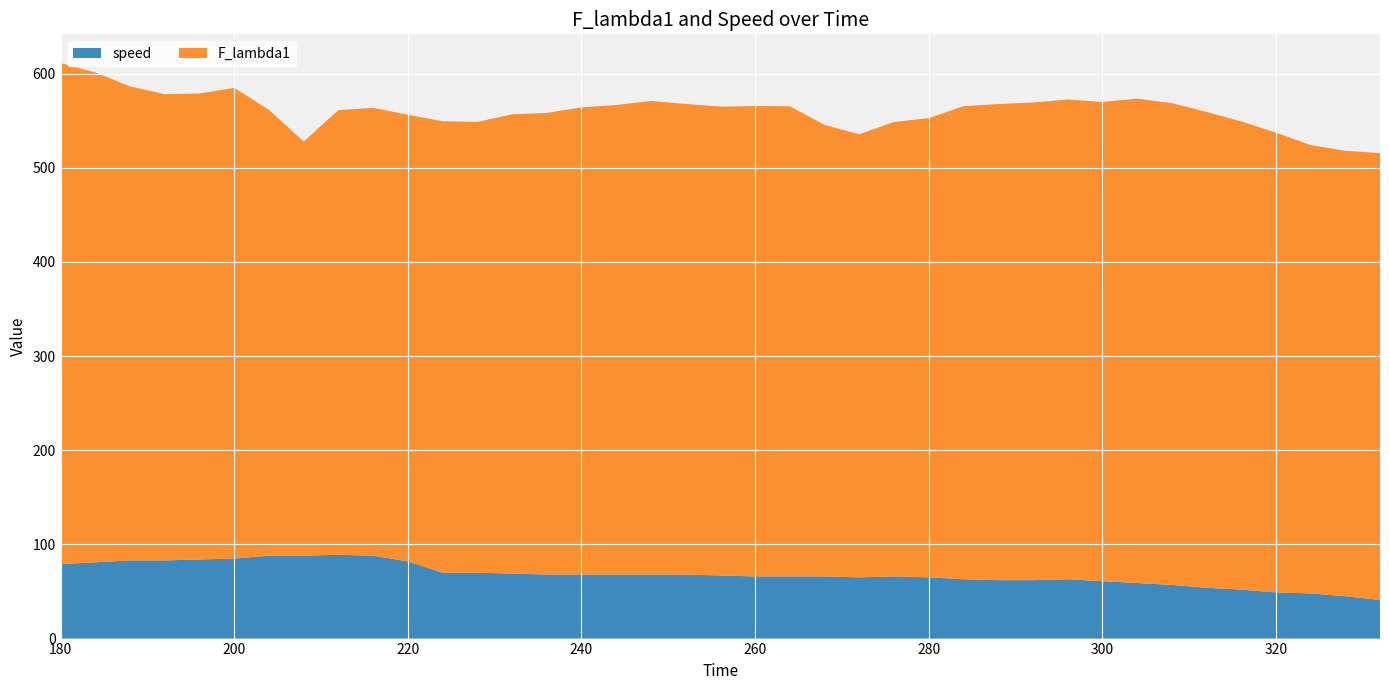

Reading left to right, what are all the values shown in this chart?

F_lambda1: 180=532.0	184=520.1	188=503.3	192=495.1	196=494.8	200=499.7	204=473.4	208=439.8	212=472.1	216=475.6	220=474.2	224=479.3	228=478.6	232=487.6	236=490.2	240=496.1	244=498.6	248=502.9	252=499.7	256=497.9	260=499.5	264=499.3	268=479.5	272=470.5	276=482.5	280=487.6	284=502.2	288=505.6	292=507.2	296=509.4	300=508.8	304=514.3	308=511.5	312=505.3	316=497.2	320=488.3	324=476.1	328=473.0	332=474.4
speed: 180=79.0	184=81.0	188=83.0	192=83.0	196=84.0	200=85.0	204=88.0	208=88.0	212=89.0	216=88.0	220=82.0	224=70.0	228=70.0	232=69.0	236=68.0	240=68.0	244=68.0	248=68.0	252=68.0	256=67.0	260=66.0	264=66.0	268=66.0	272=65.0	276=66.0	280=65.0	284=63.0	288=62.0	292=62.0	296=63.0	300=61.0	304=59.0	308=57.0	312=54.0	316=52.0	320=49.0	324=48.0	328=45.0	332=41.0